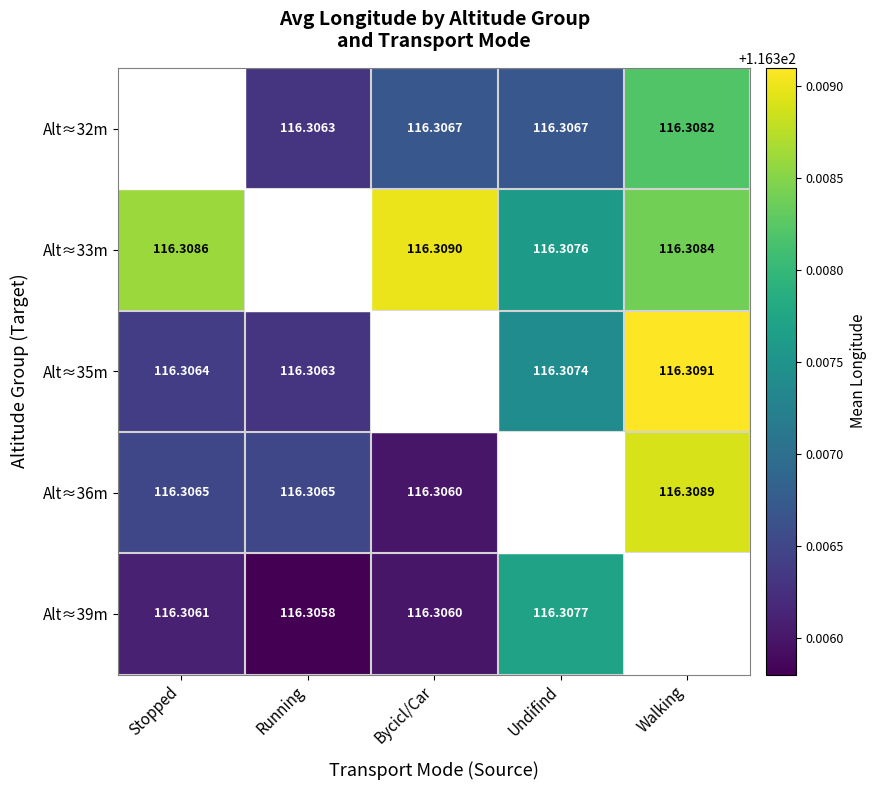

The Alt≈32m series shows 63.6 at Bycicl/Car. True or false?

False